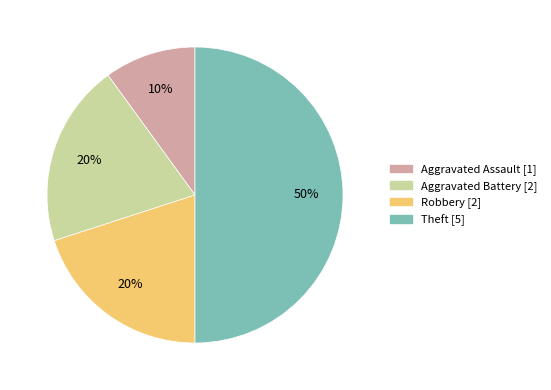

True or false: Robbery accounts for 15% of the total.

False